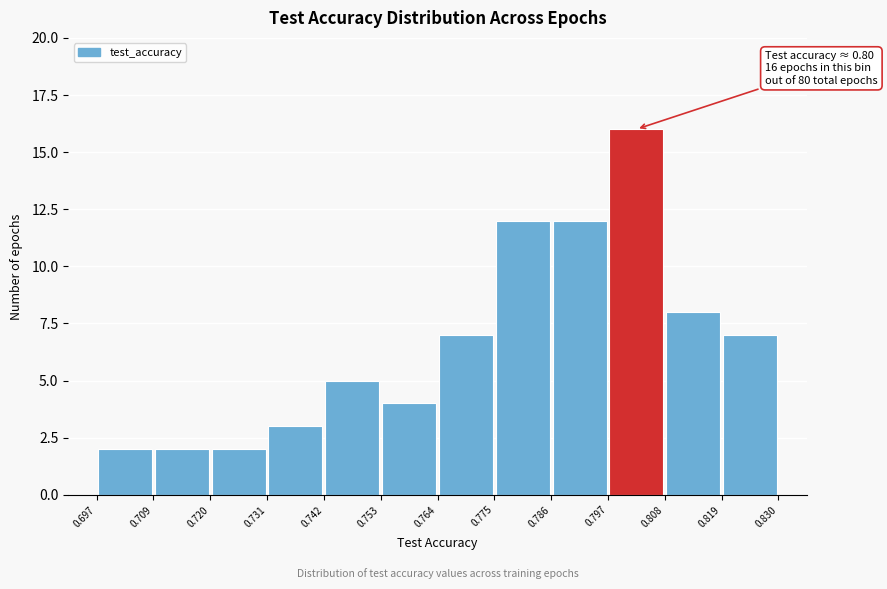

Over which range of the x-axis is the bar tallest?

0.797 to 0.808